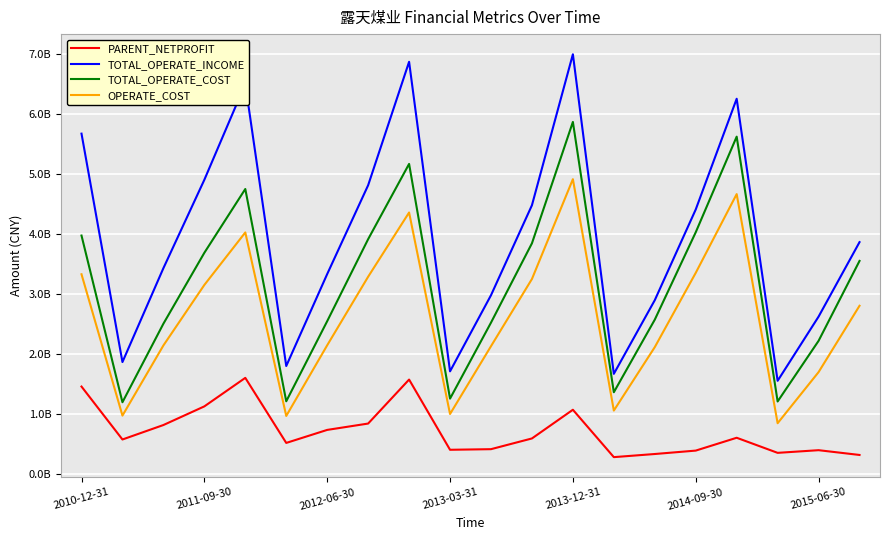

True or false: OPERATE_COST and TOTAL_OPERATE_COST intersect in this chart.

False